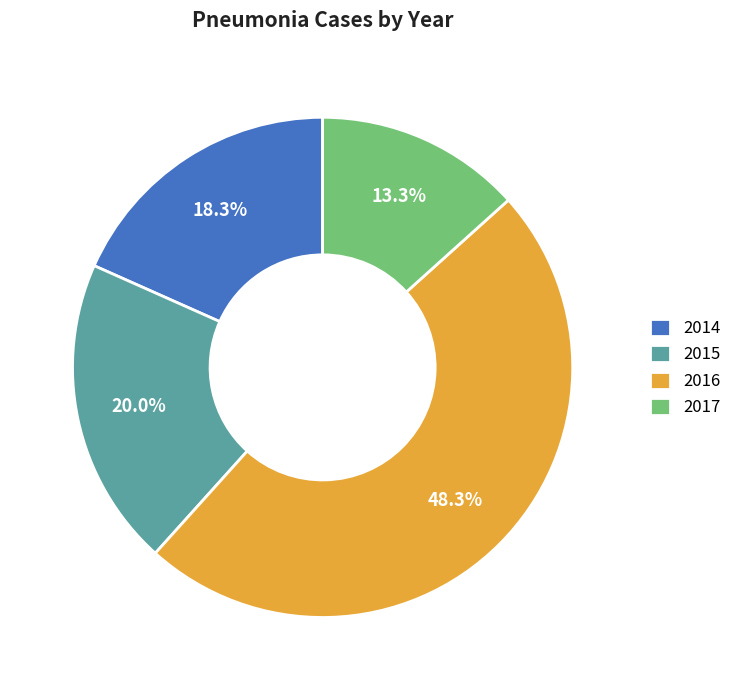

To the nearest percent, what is the difference between the 2016 and 2014 slice percentages?

30%